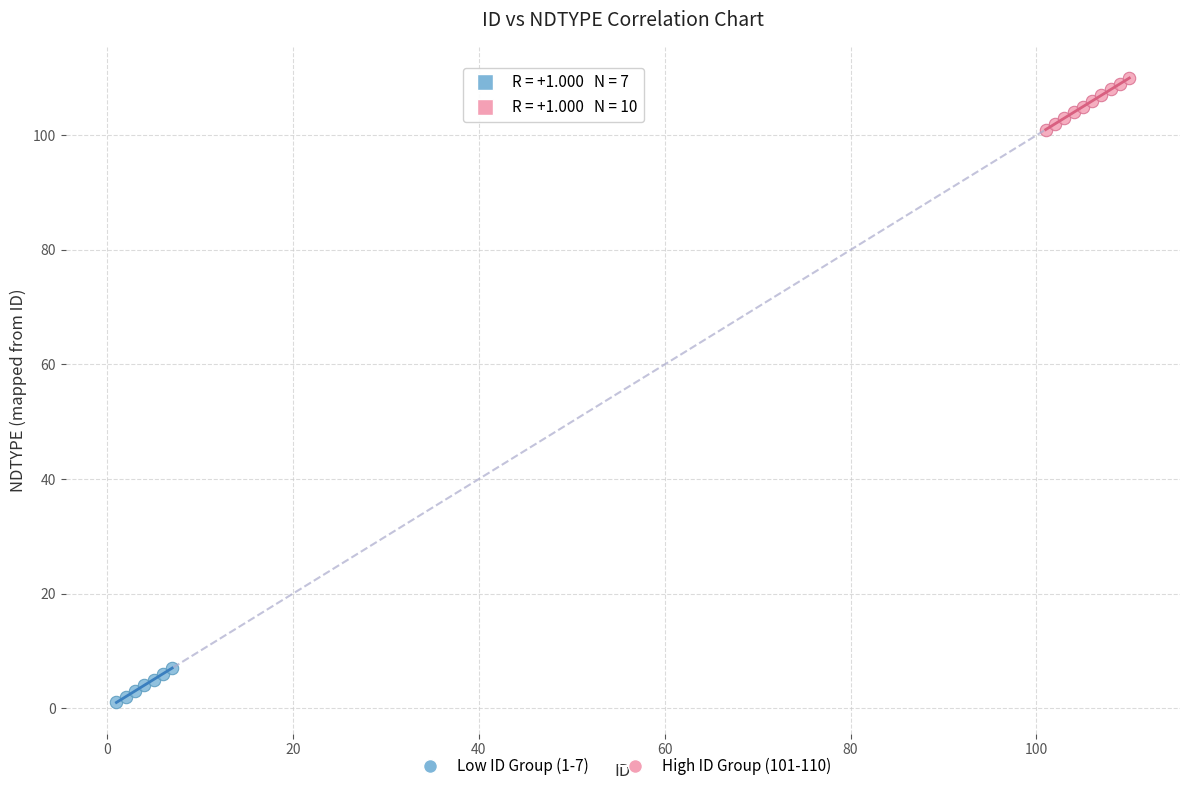

Which series contains the lowest Y value?

Low ID Group (1-7)